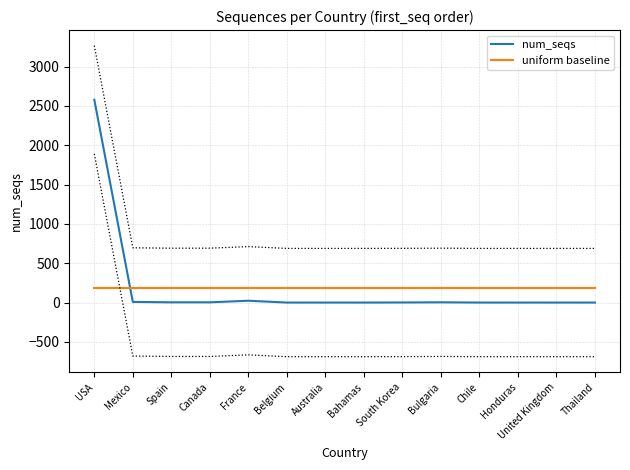

What is the highest value of the num_seqs series?

2578